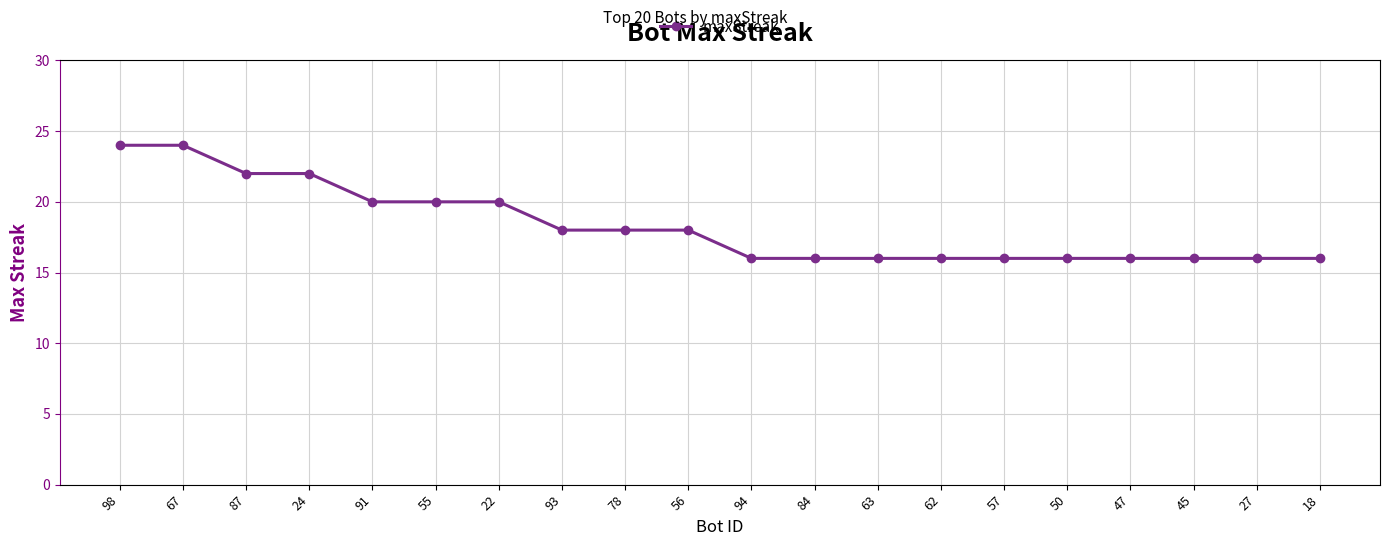

Is it true that the value at 45 is 7?

False